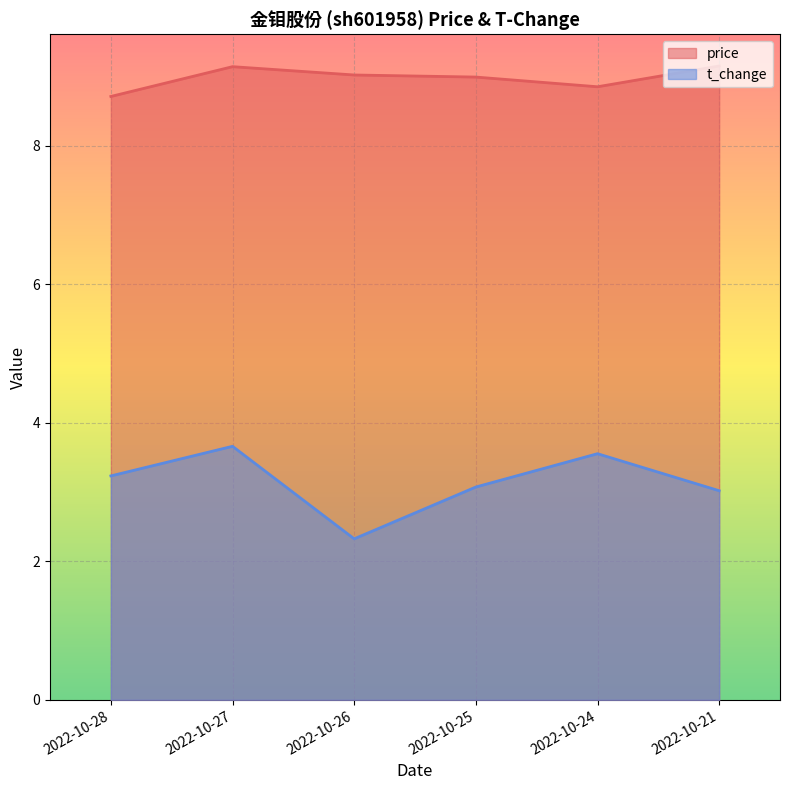

Which category has the lowest value across all series?

2022-10-26